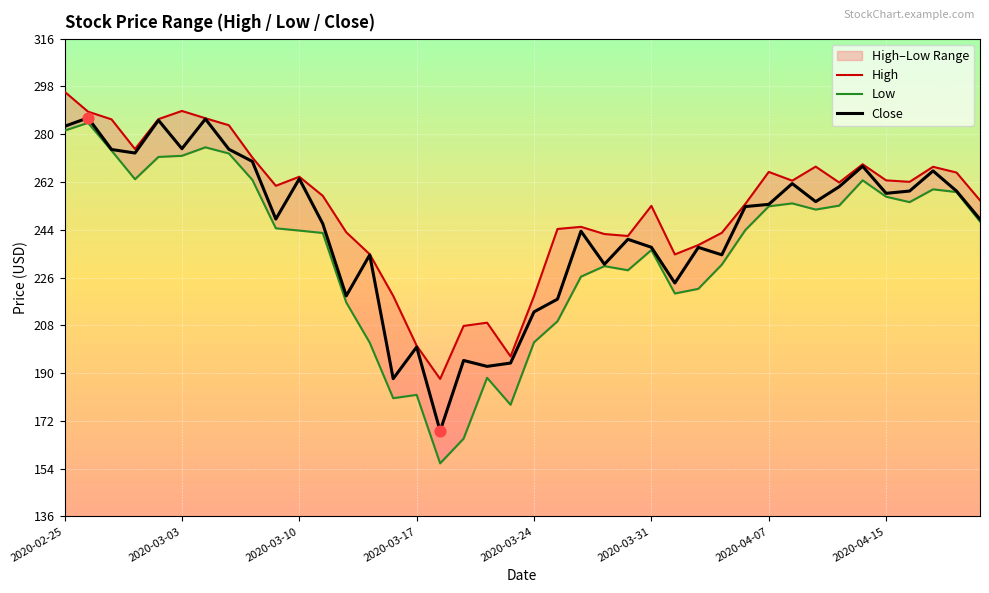

Which series contains the lowest Y value?

Low